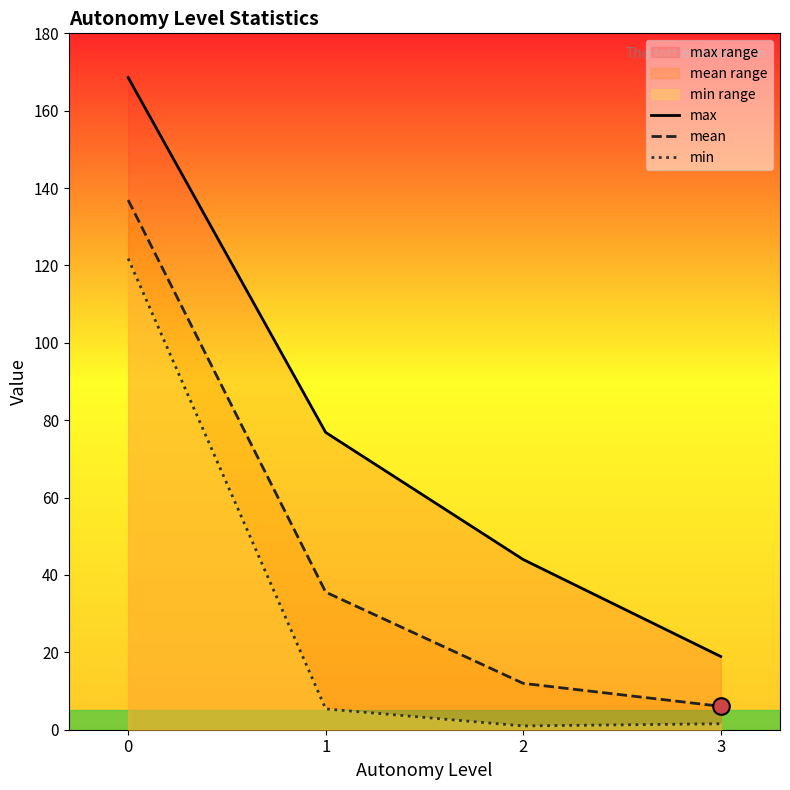

True or false: min and mean cross at least once.

False